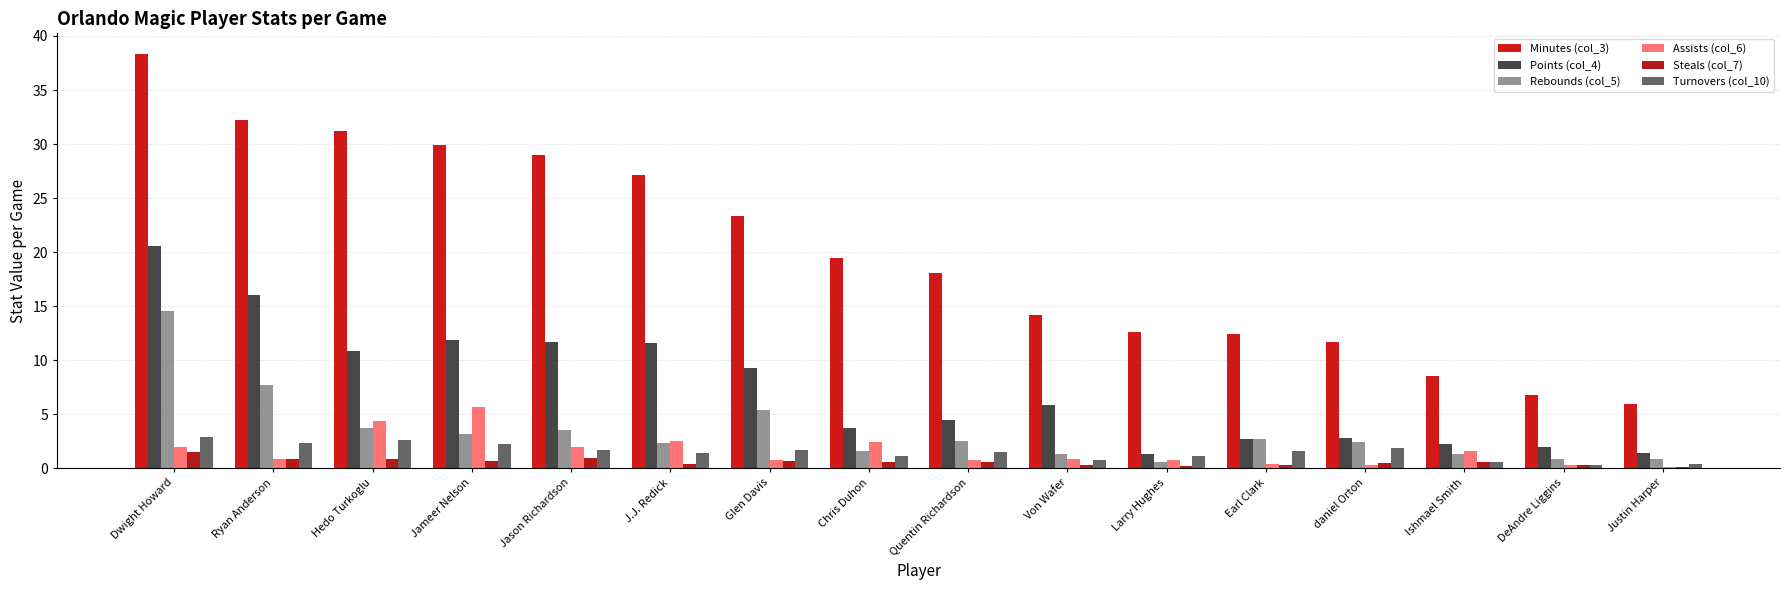

Is it true that Rebounds (col_5) equals 1.4 at Von Wafer?

True